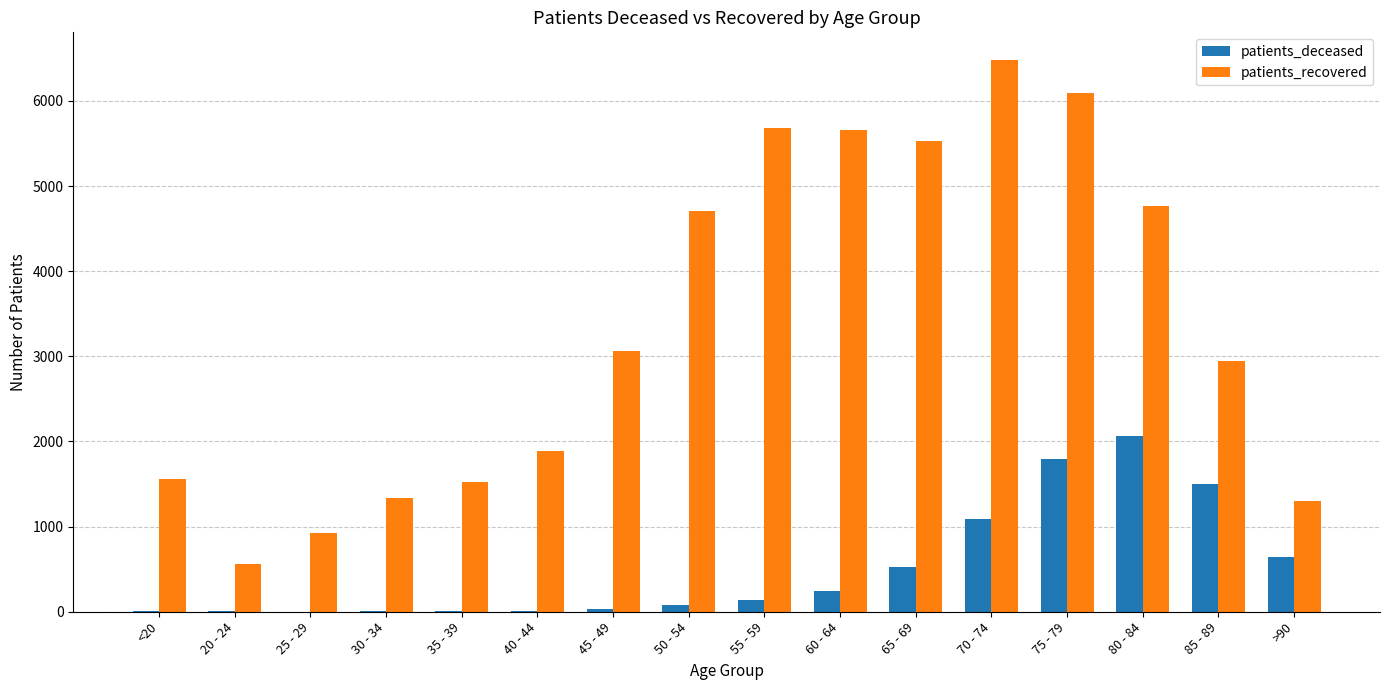

Read the patients_deceased value at 20 - 24.

3